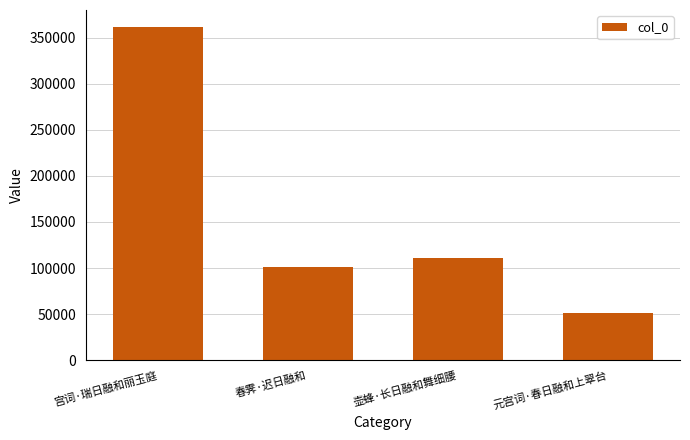

Reading left to right, transcribe all the data shown in this chart.

宫词·瑞日融和丽玉庭=362079	春霁·迟日融和=101486	壶蜂·长日融和舞细腰=110521	元宫词·春日融和上翠台=51407